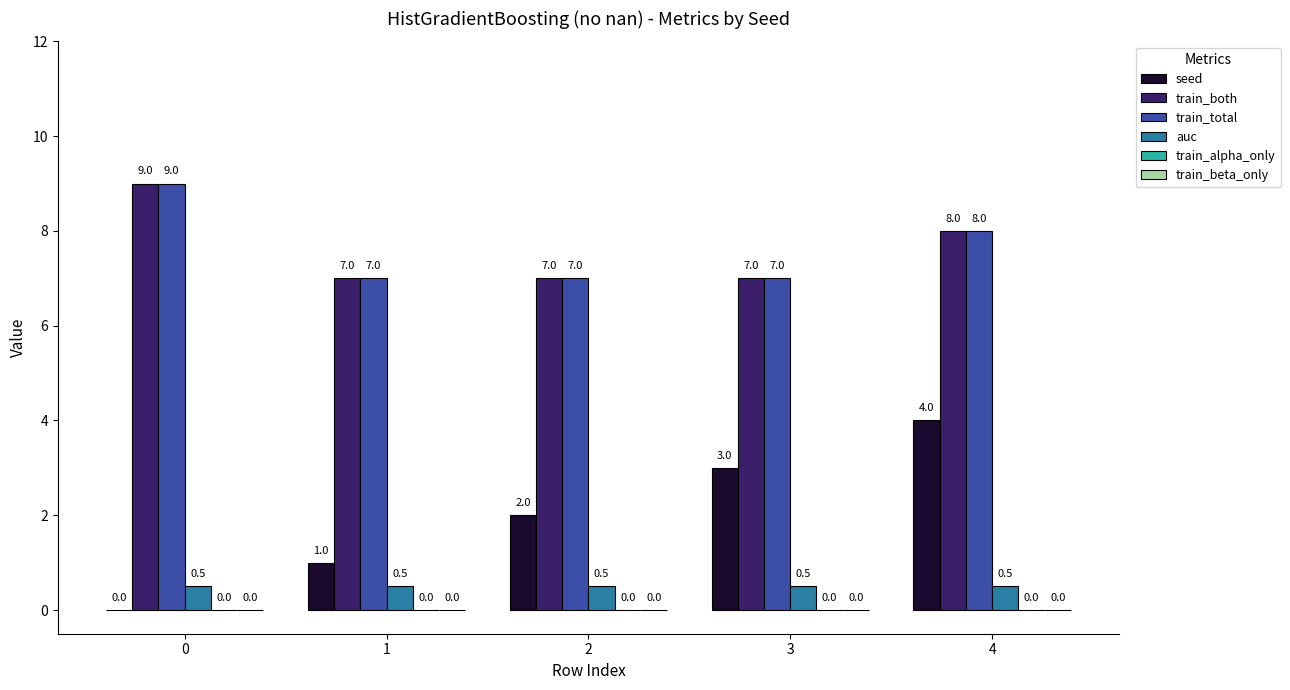

Is it true that seed equals -2.5 at 0?

False